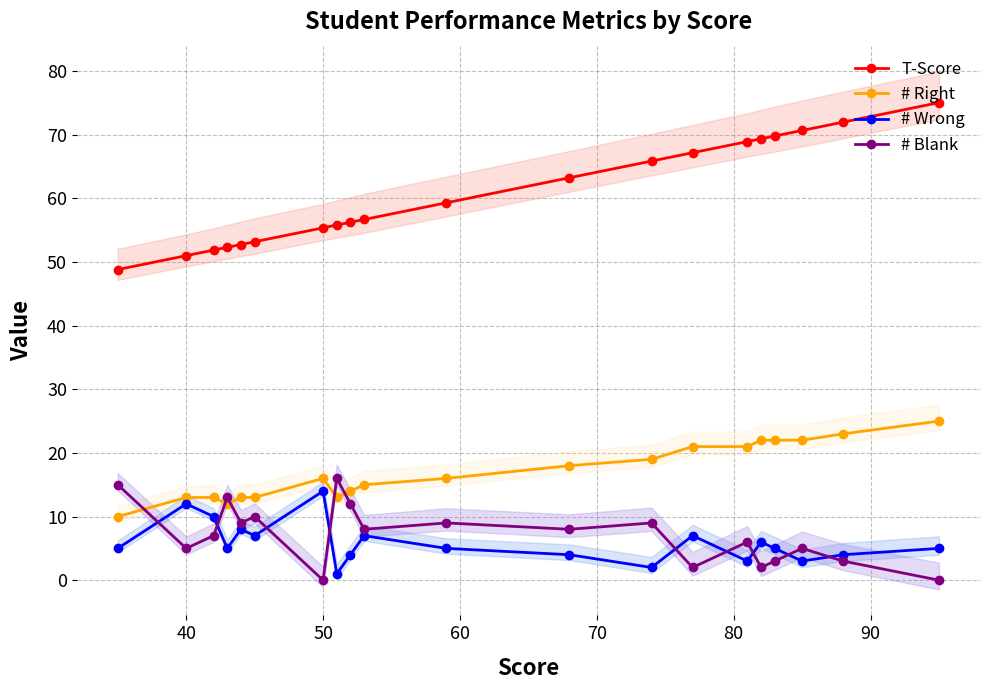

How many values in the T-Score series are below 59?

10